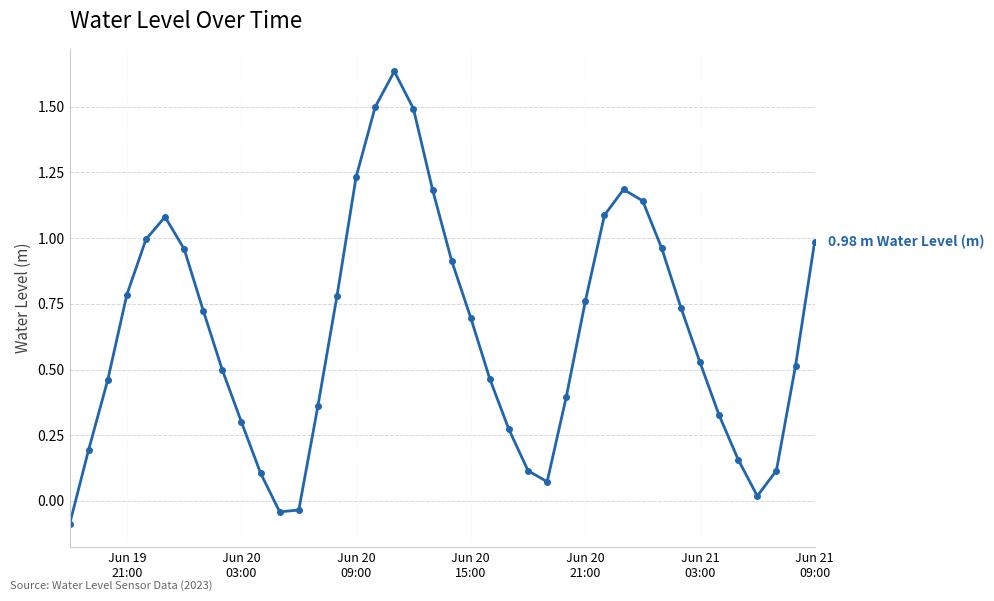

How many points are lower than both their immediate neighbors (excluding endpoints)?

3